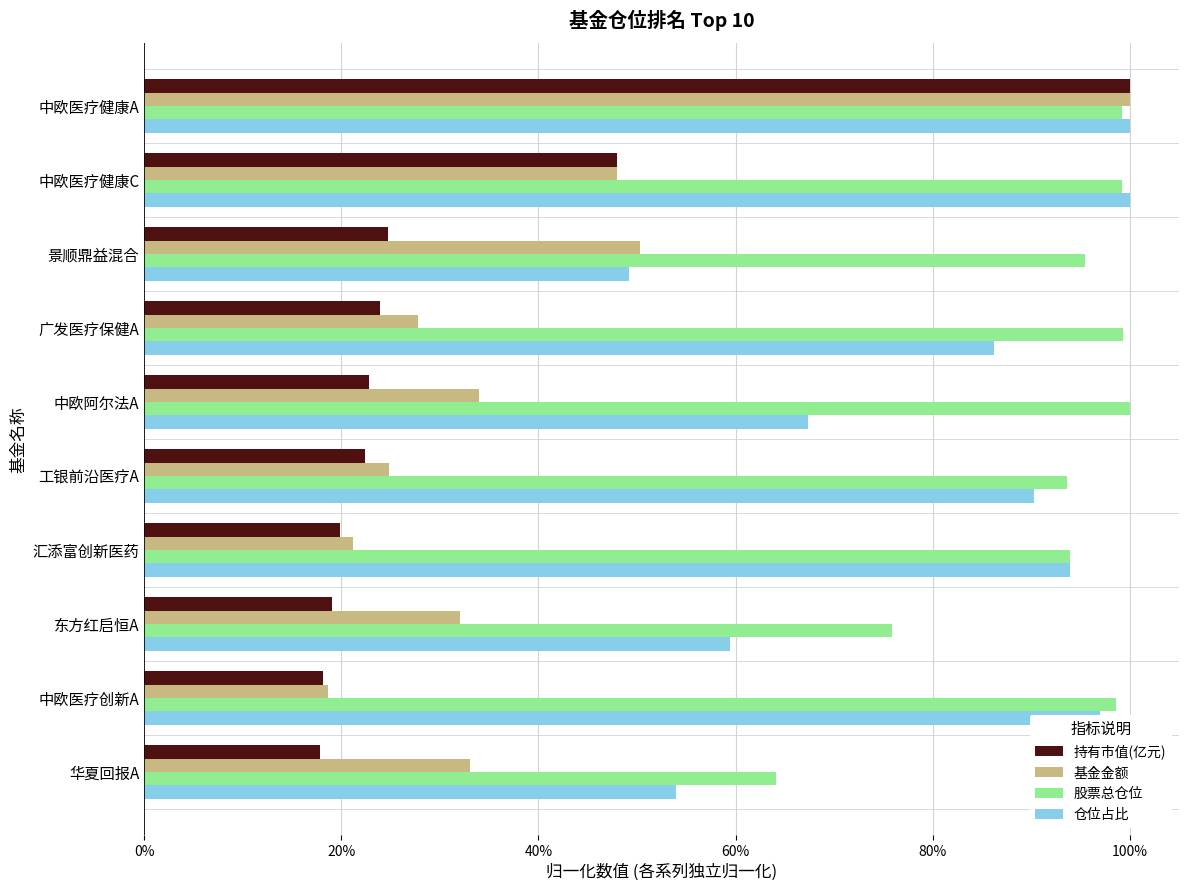

What is the average value of the 基金金额 series?

0.4